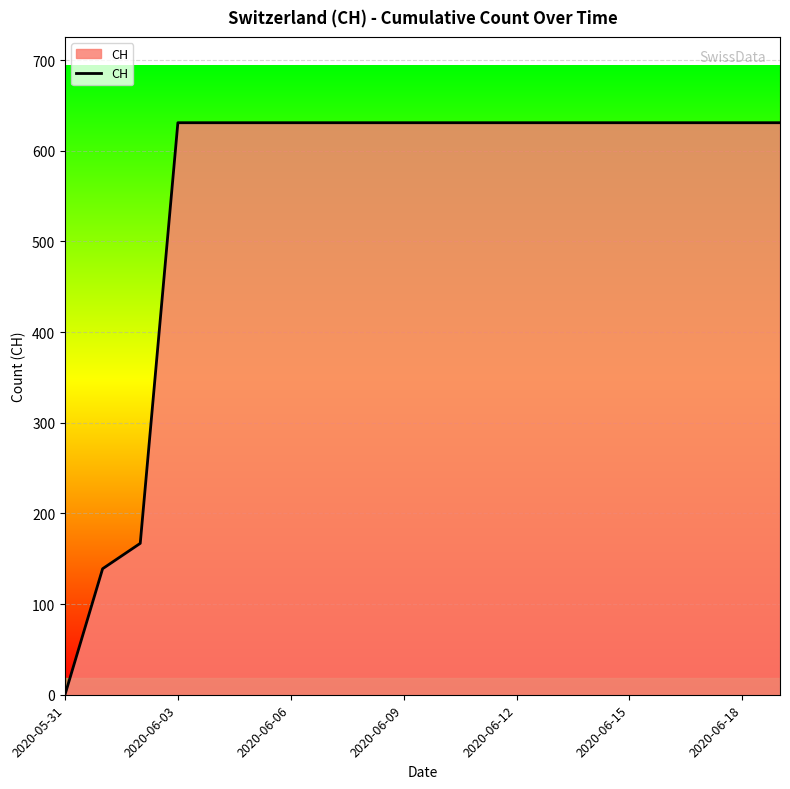

What is the difference between the maximum and minimum values?

631